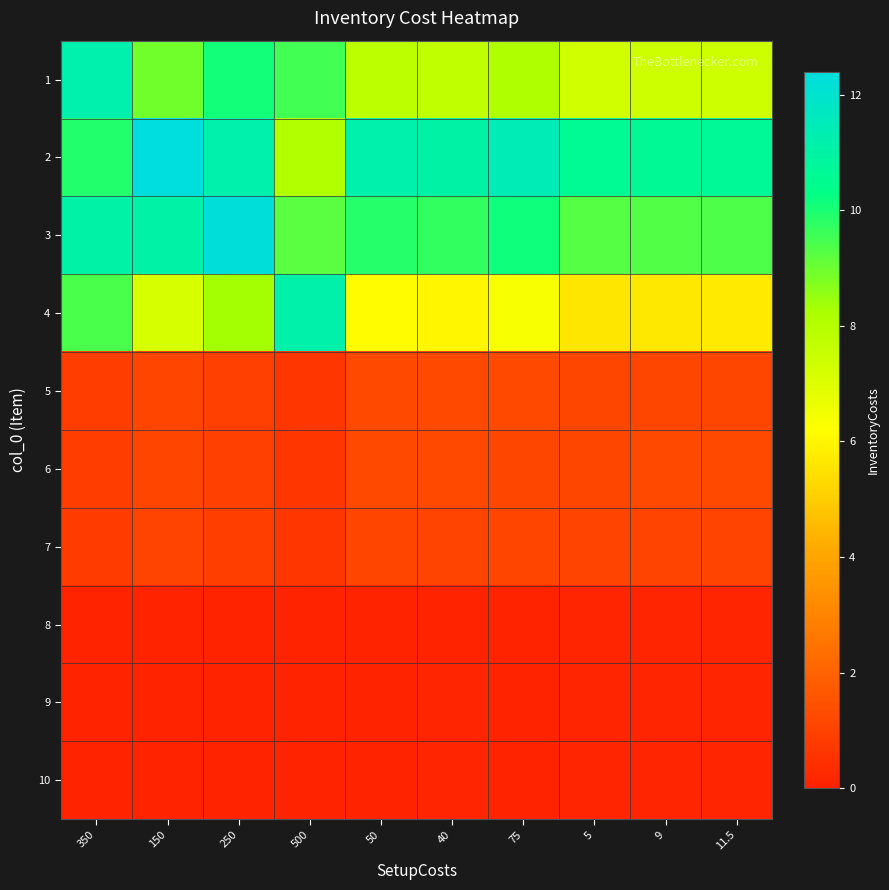

What is the minimum value shown in the chart?

0.1